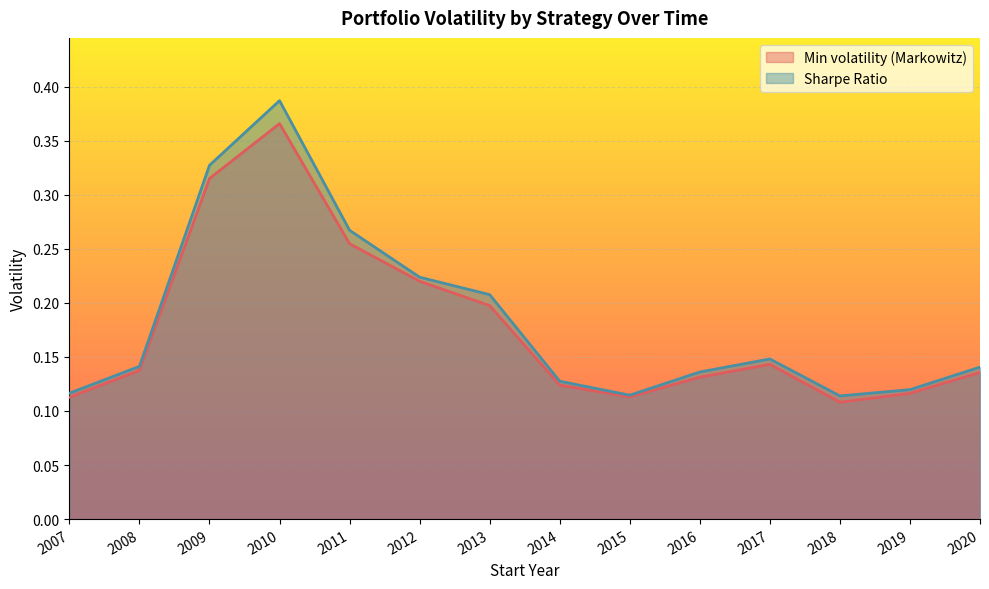

The Min volatility (Markowitz) series shows 0.1 at 2019. True or false?

True